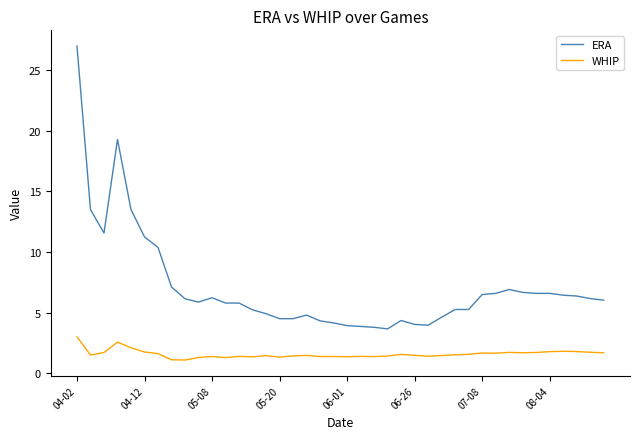

What is the difference between the maximum and minimum values in the WHIP series?

1.9